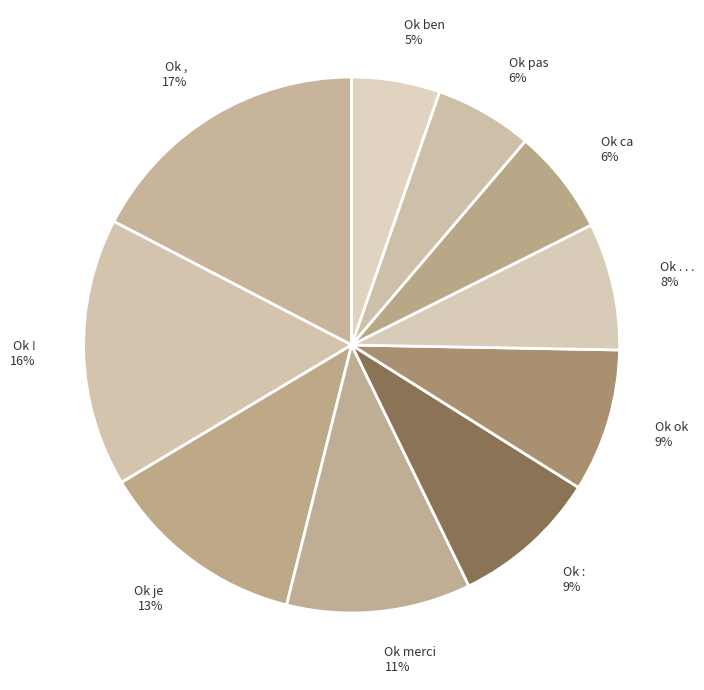

To the nearest percent, what is the average slice percentage?

10%